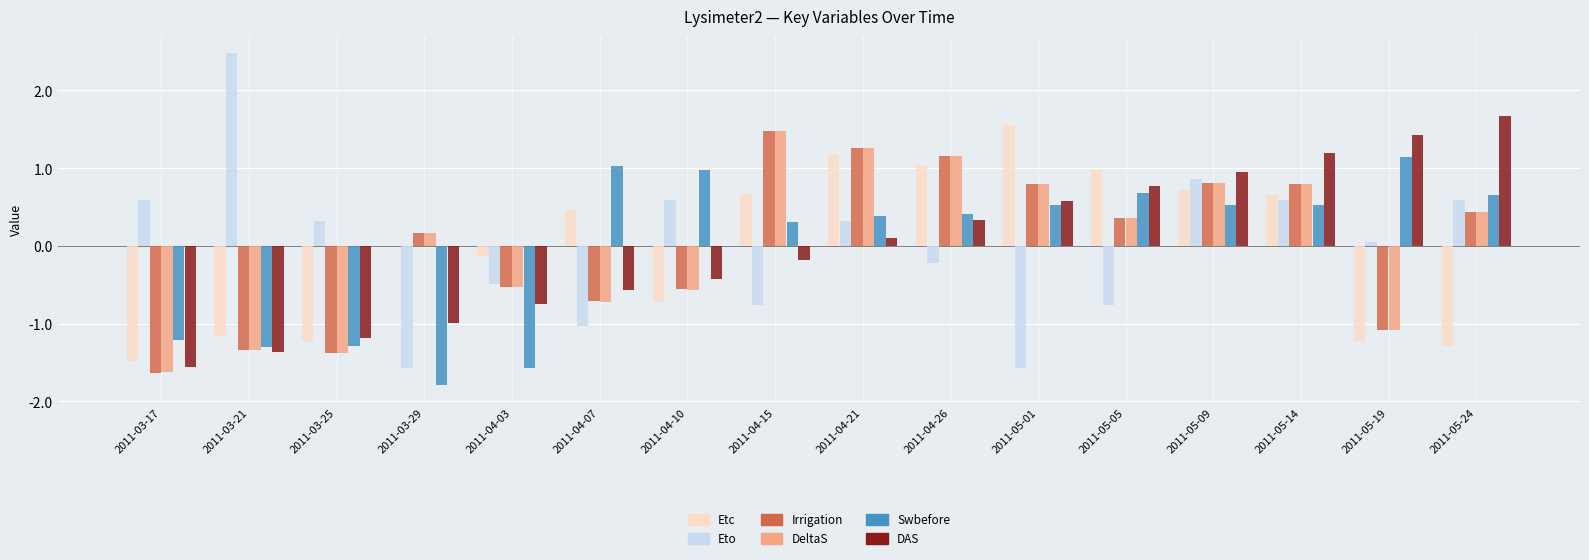

Which series has the largest range (max minus min)?

Eto